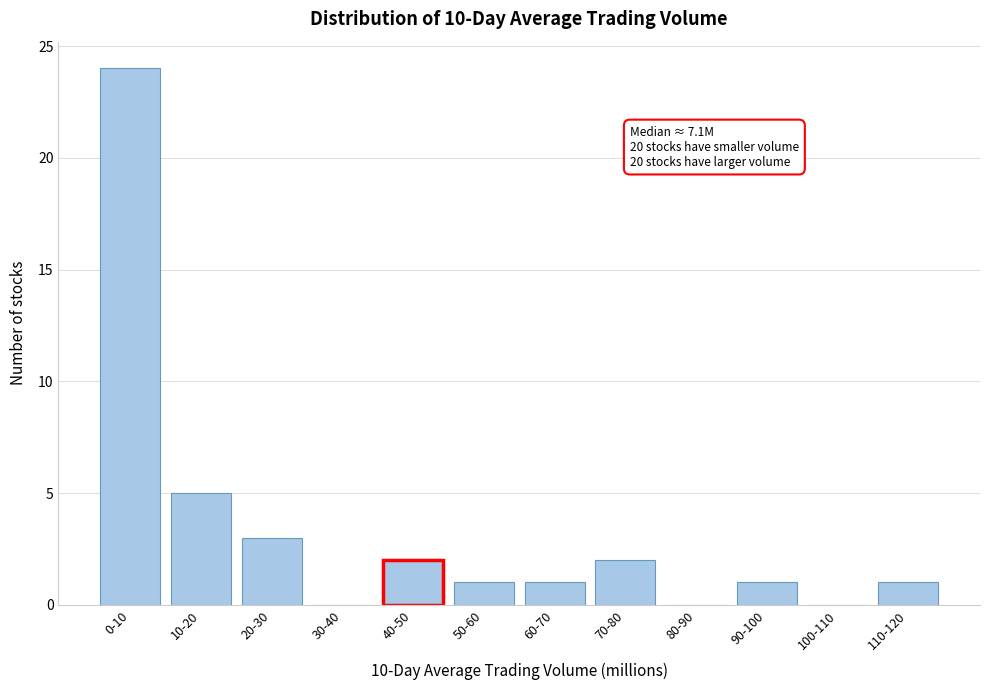

Reading left to right, what are all the values shown in this chart?

0-10=24	10-20=5	20-30=3	30-40=0	40-50=2	50-60=1	60-70=1	70-80=2	80-90=0	90-100=1	100-110=0	110-120=1